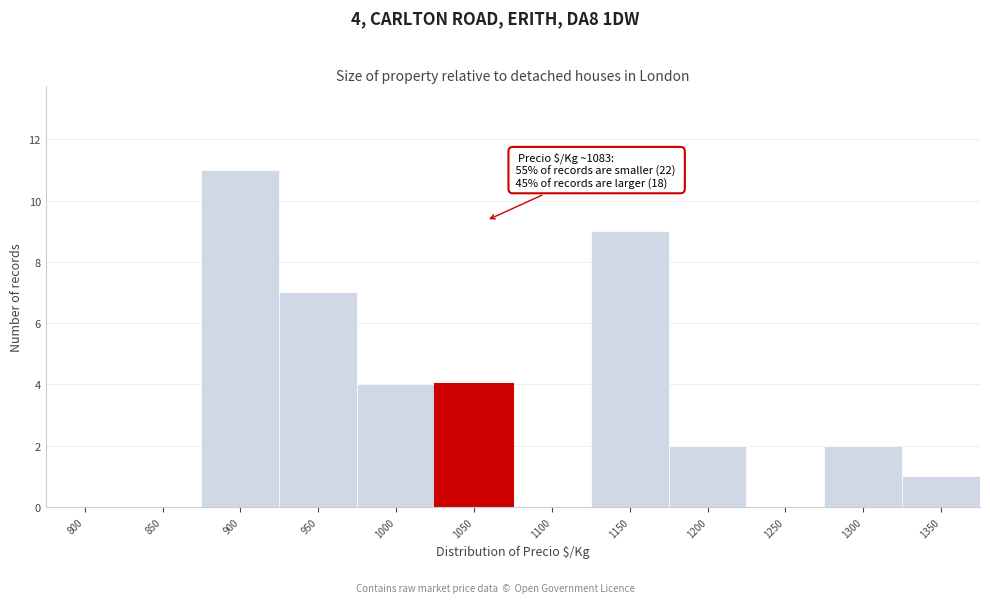

Reading right to left, what are all the values shown in this chart?

1350=1	1300=2	1250=0	1200=2	1150=9	1100=0	1050=4	1000=4	950=7	900=11	850=0	800=0